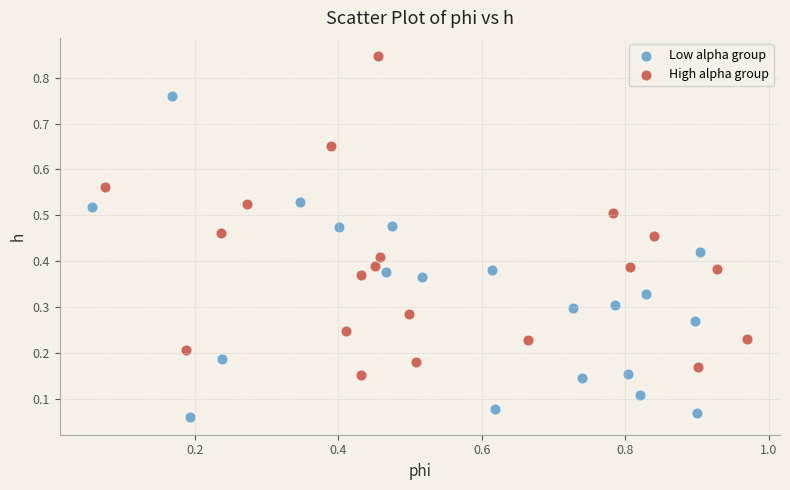

Which series contains the highest Y value?

High alpha group